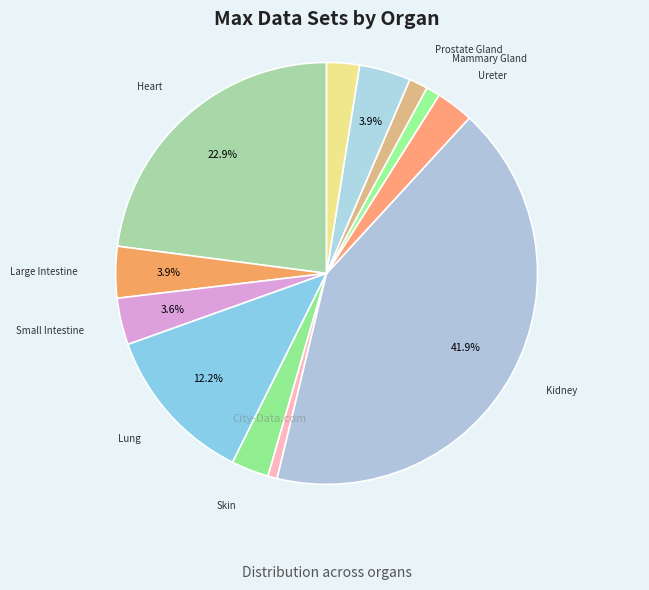

Count the number of slices in the pie.

12